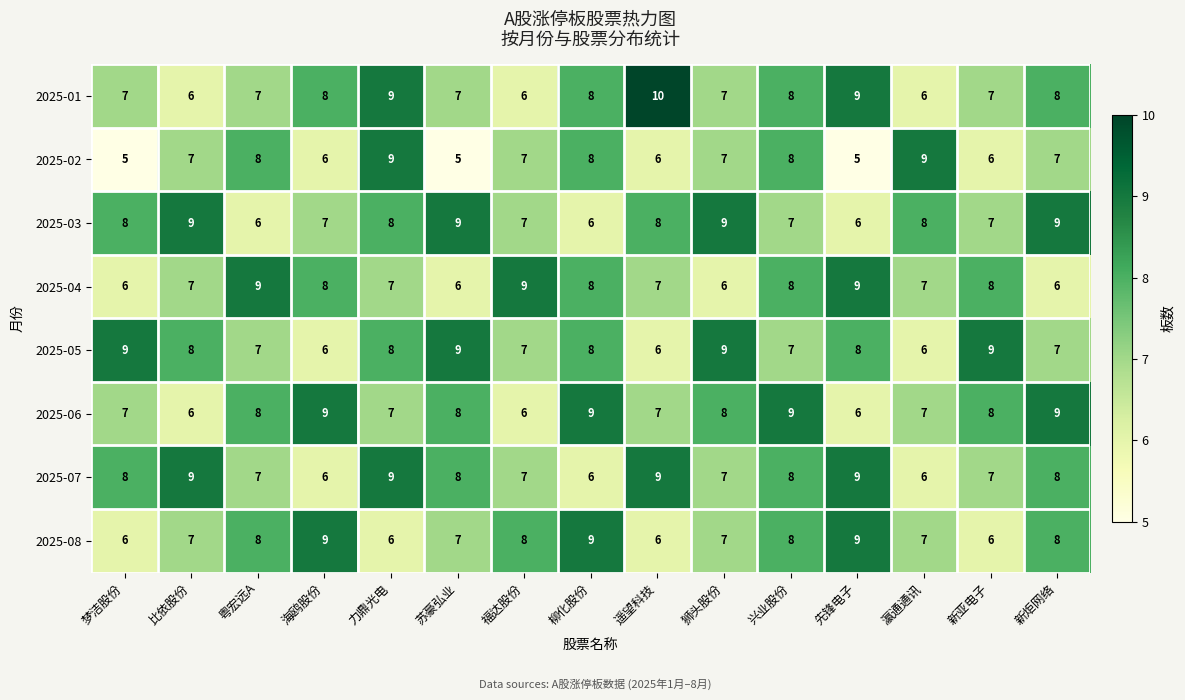

What is the maximum value for 2025-01?

10